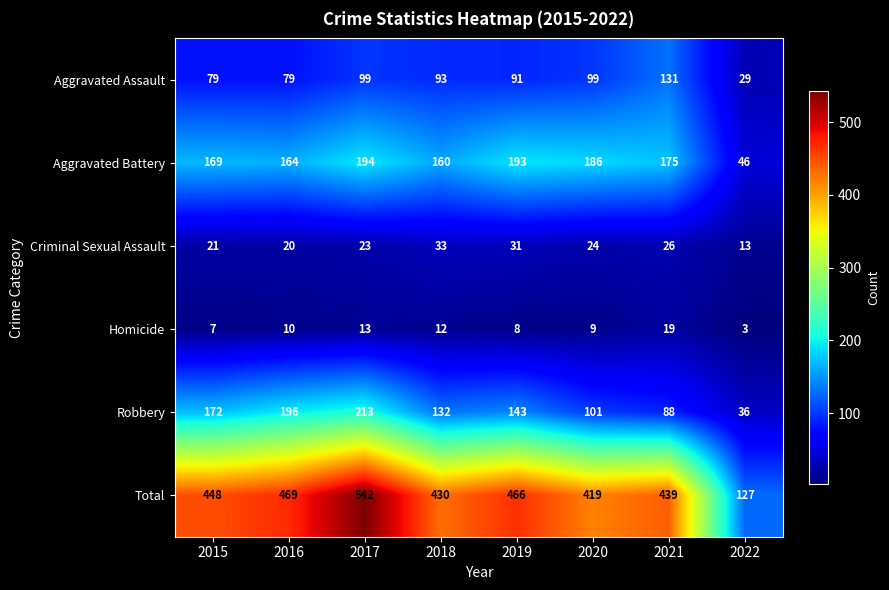

What is the total value across all series at 2018?

860